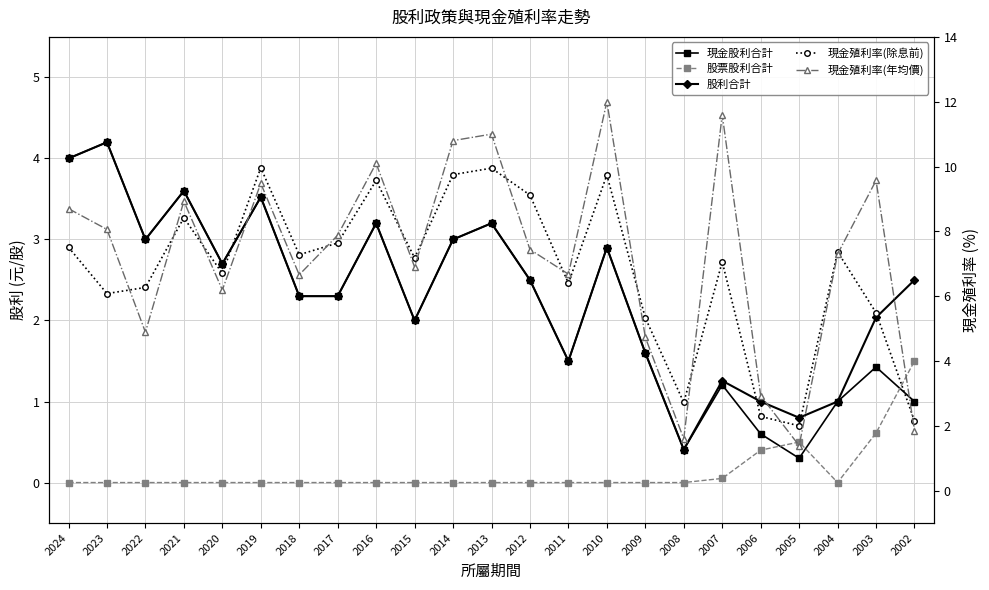

At which category does 現金股利合計 reach its first local valley?

2022